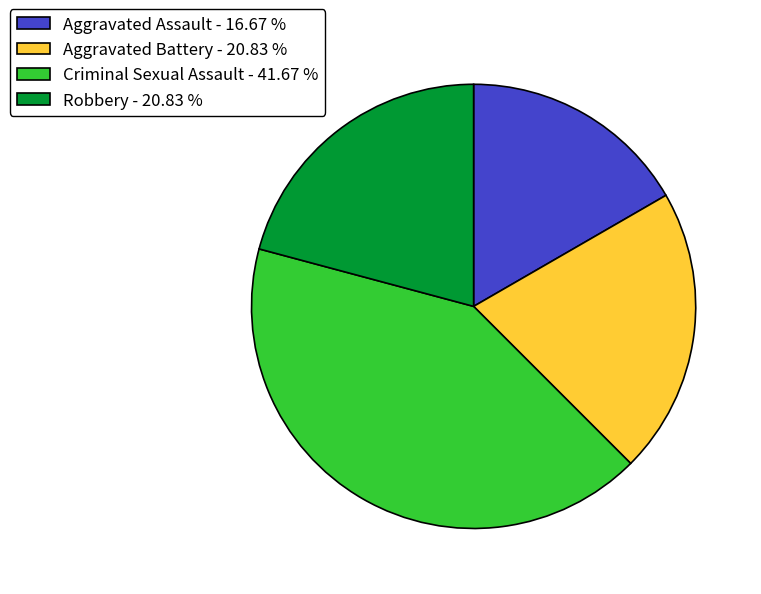

Is there any slice that represents more than half of the pie?

No